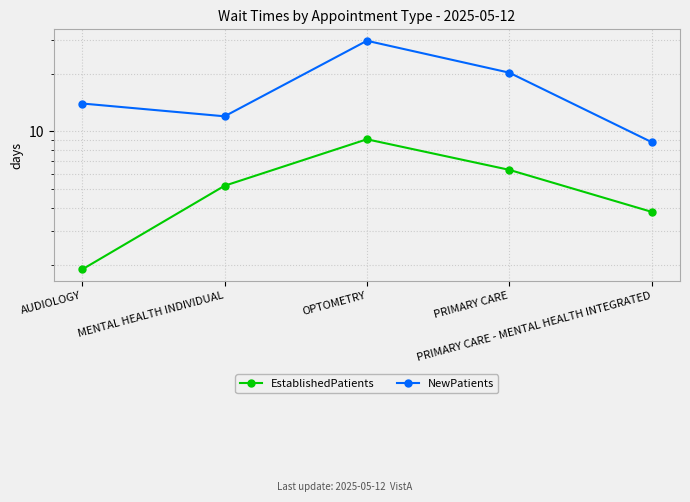

List the labels in order of NewPatients value, smallest first.

PRIMARY CARE - MENTAL HEALTH INTEGRATED, MENTAL HEALTH INDIVIDUAL, AUDIOLOGY, PRIMARY CARE, OPTOMETRY